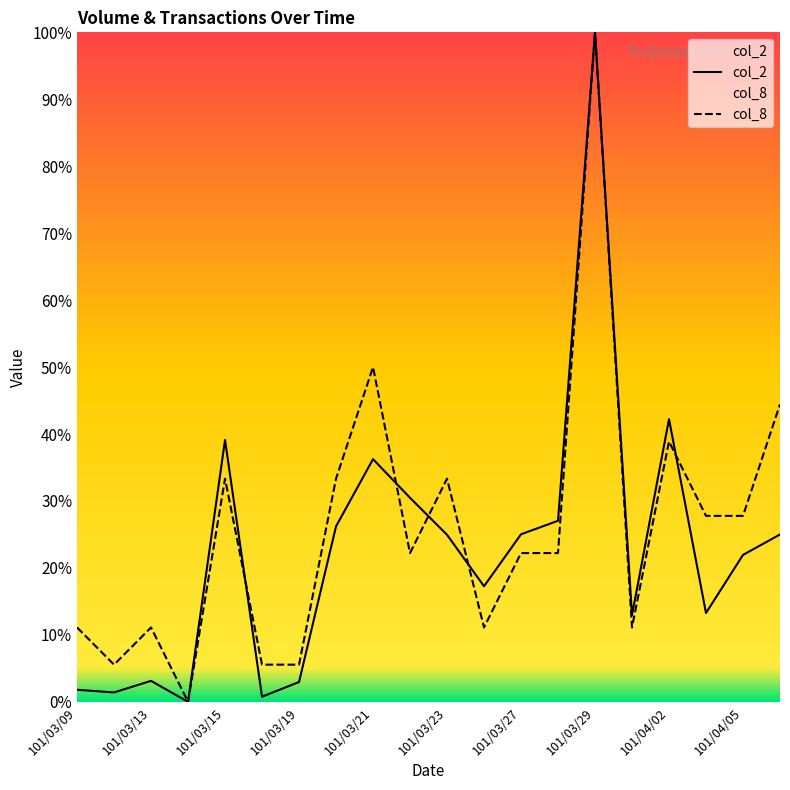

Which series has the largest total across all categories?

col_8